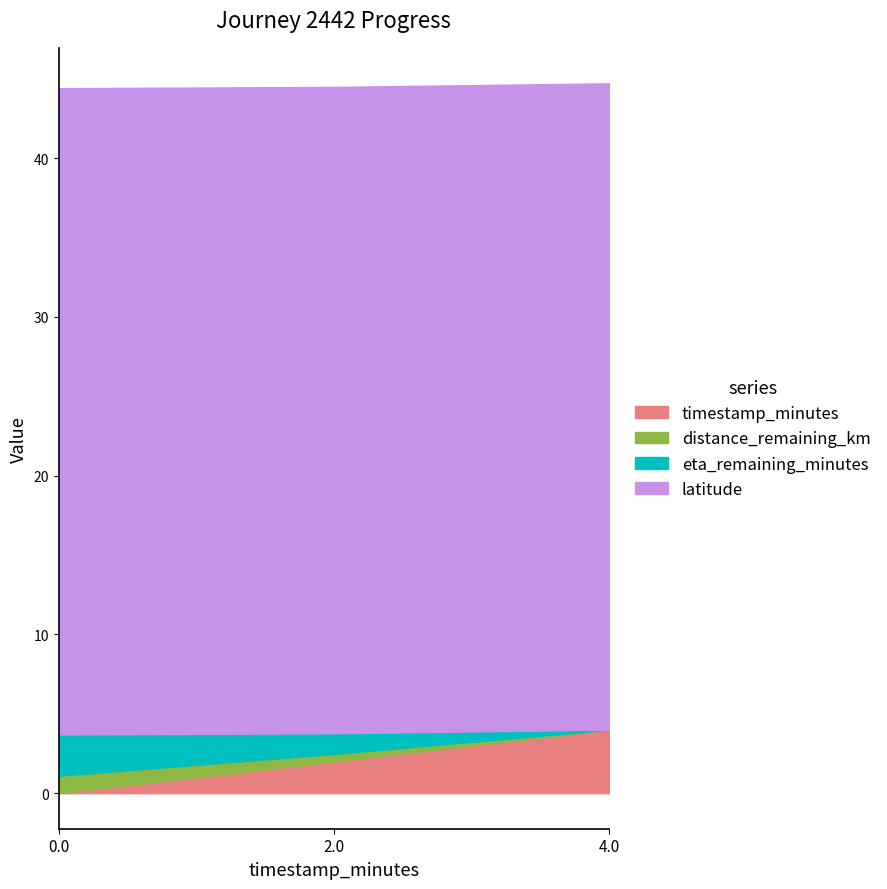

What is the sum of all timestamp_minutes values?

6.0